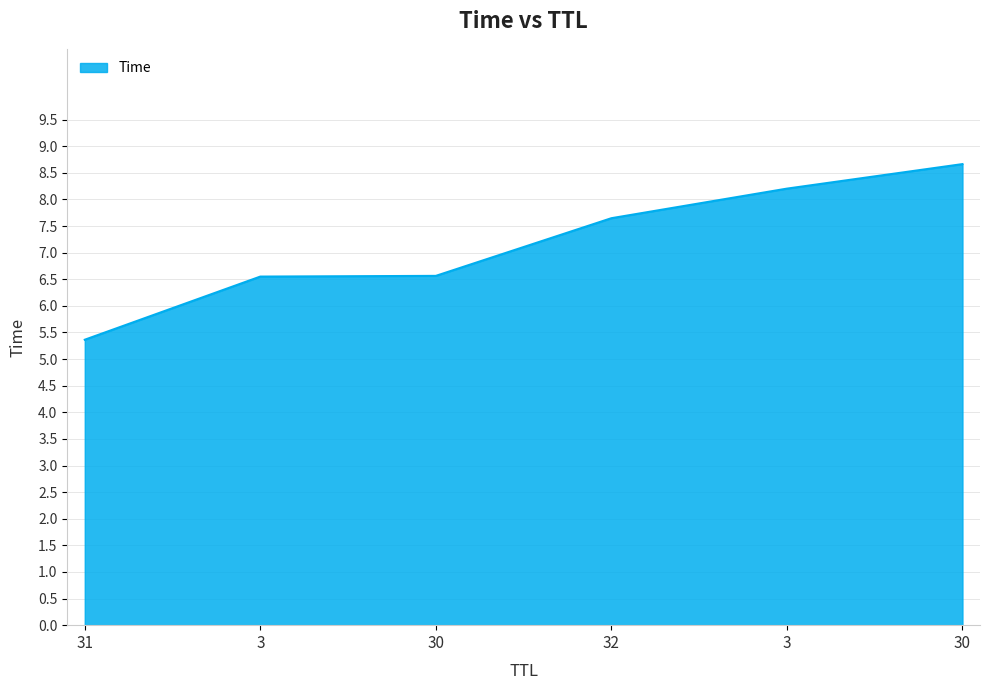

What is the ratio of the value at 3 to the value at 32?

1.1